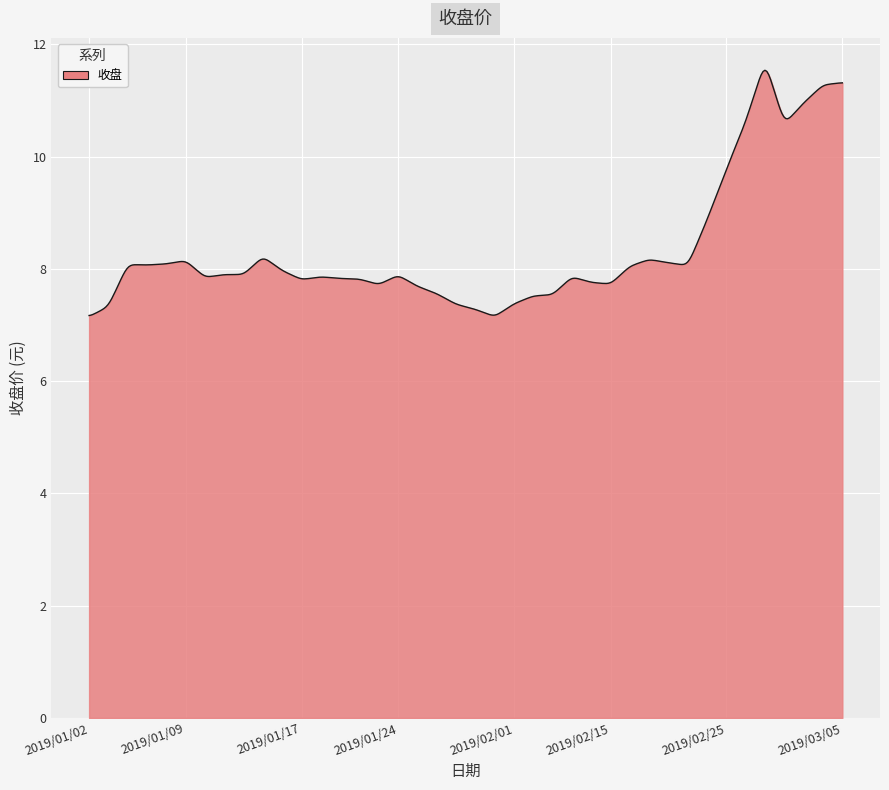

What is the maximum value shown in the chart?

11.5